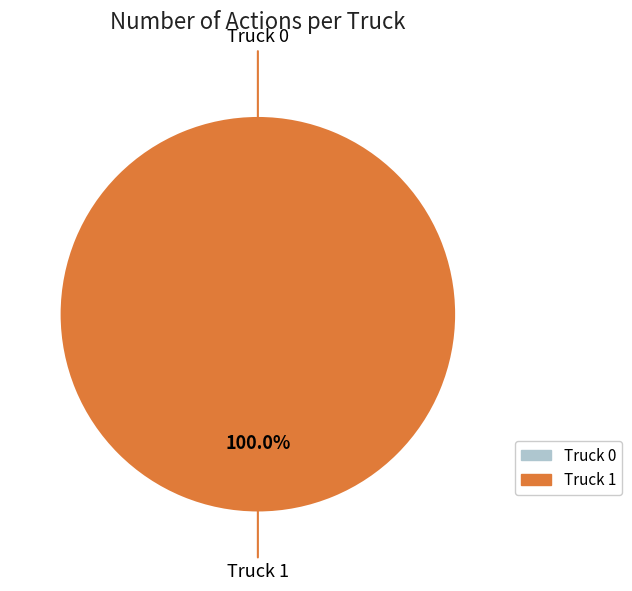

Is there any slice that represents more than half of the pie?

Yes